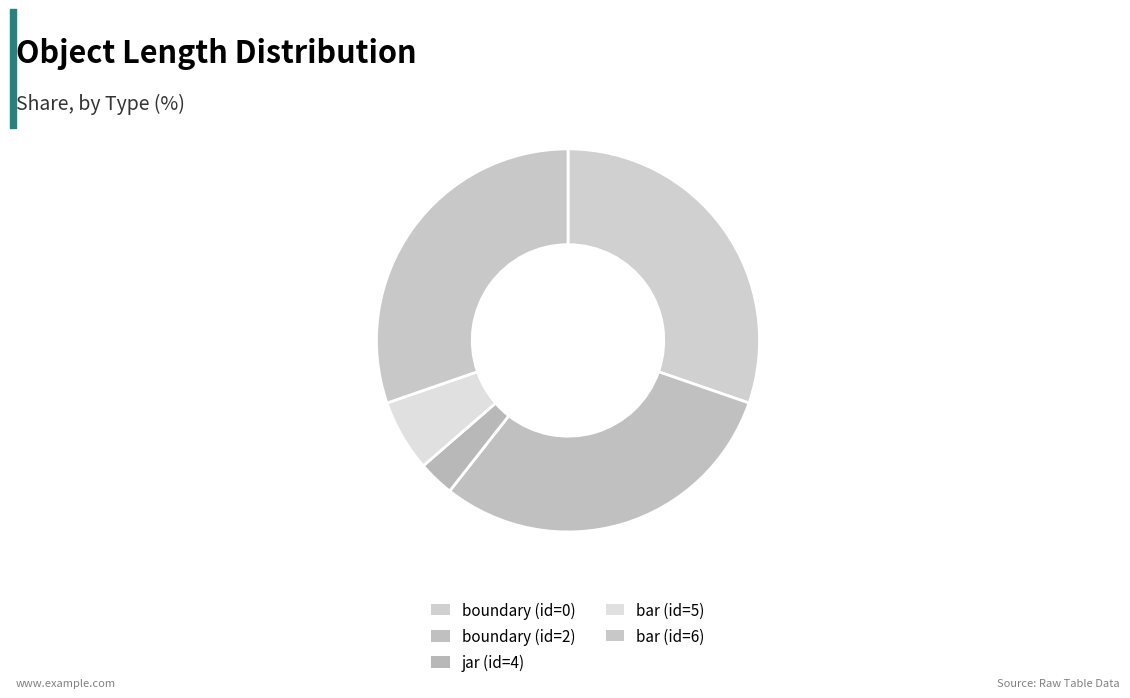

To the nearest percent, what is the difference between the largest and smallest slice percentages?

27%